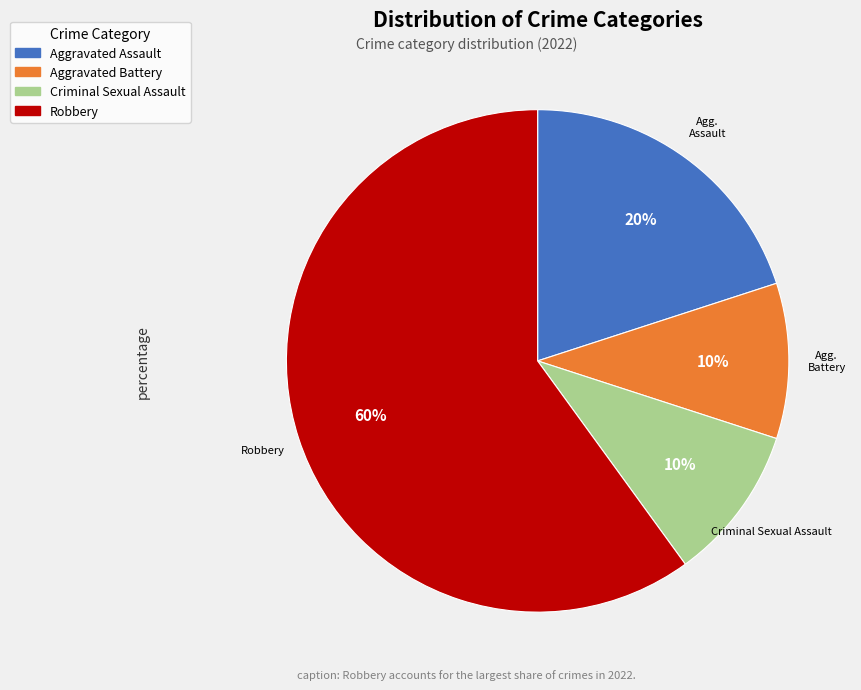

To the nearest percent, what is the difference between the largest and smallest slice percentages?

50%